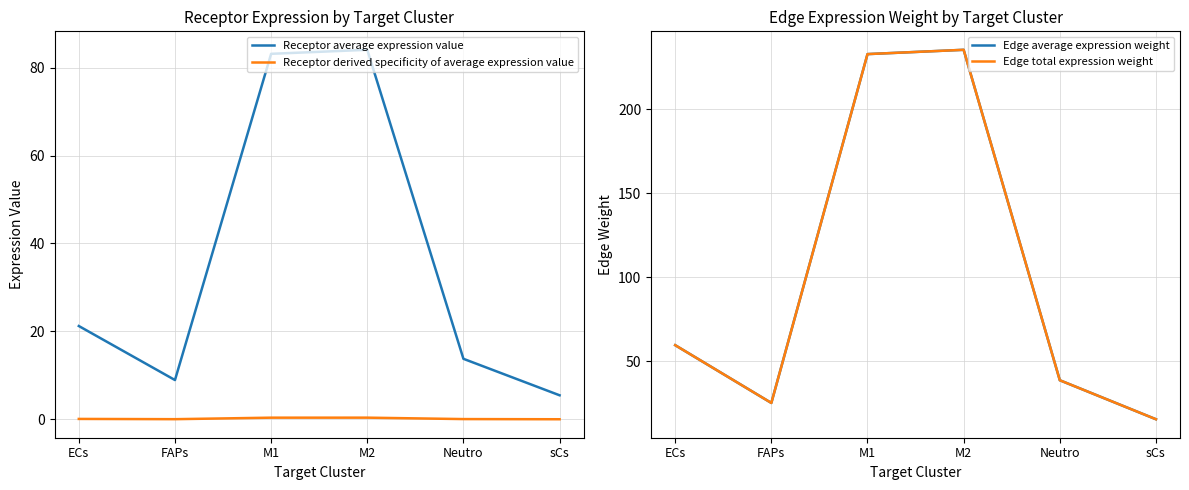

True or false: Edge average expression weight and Receptor average expression value cross at least once.

False